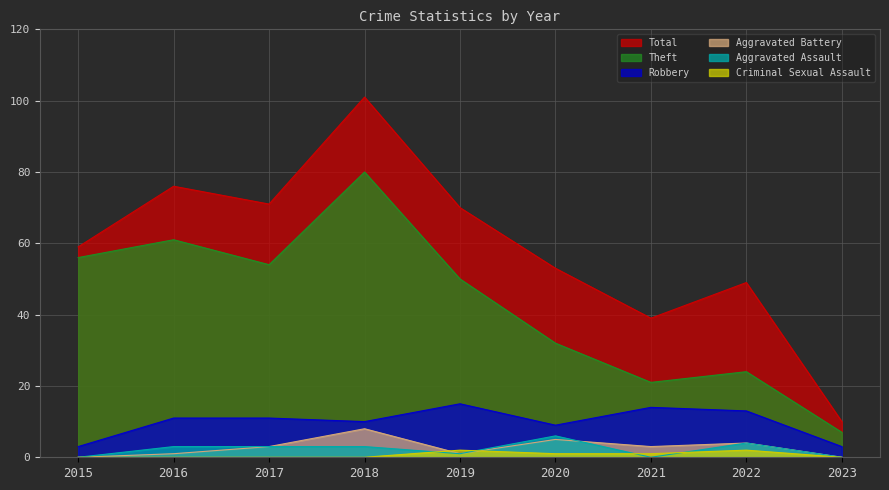

Which series has the widest spread of values?

Total